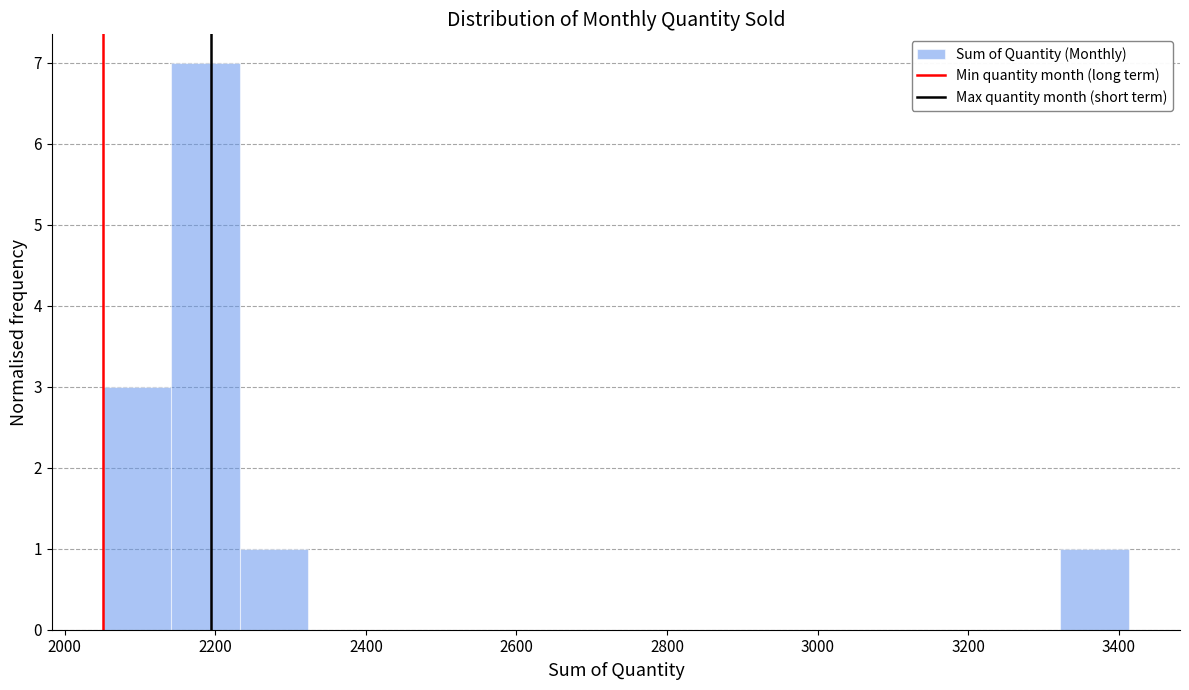

Reading left to right, list every bar in this chart as the range it spans on the x-axis followed by its height. Neither the bar edges nor the heights are printed on the chart, so give them approximately, as read against the axes.

2060 to 2140: 3
2140 to 2240: 7
2240 to 2320: 1
2320 to 2420: 0
2420 to 2500: 0
2500 to 2600: 0
2600 to 2680: 0
2680 to 2780: 0
2780 to 2860: 0
2860 to 2960: 0
2960 to 3040: 0
3040 to 3140: 0
3140 to 3240: 0
3240 to 3320: 0
3320 to 3420: 1